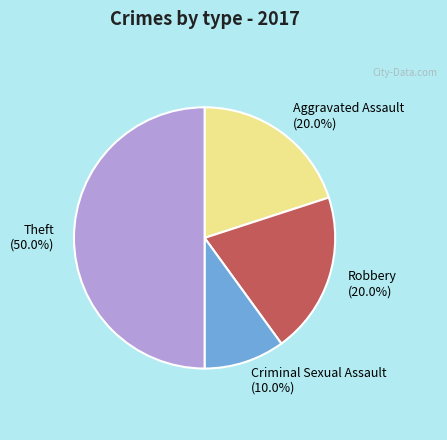

Is it true that Theft is 56% of the pie?

False